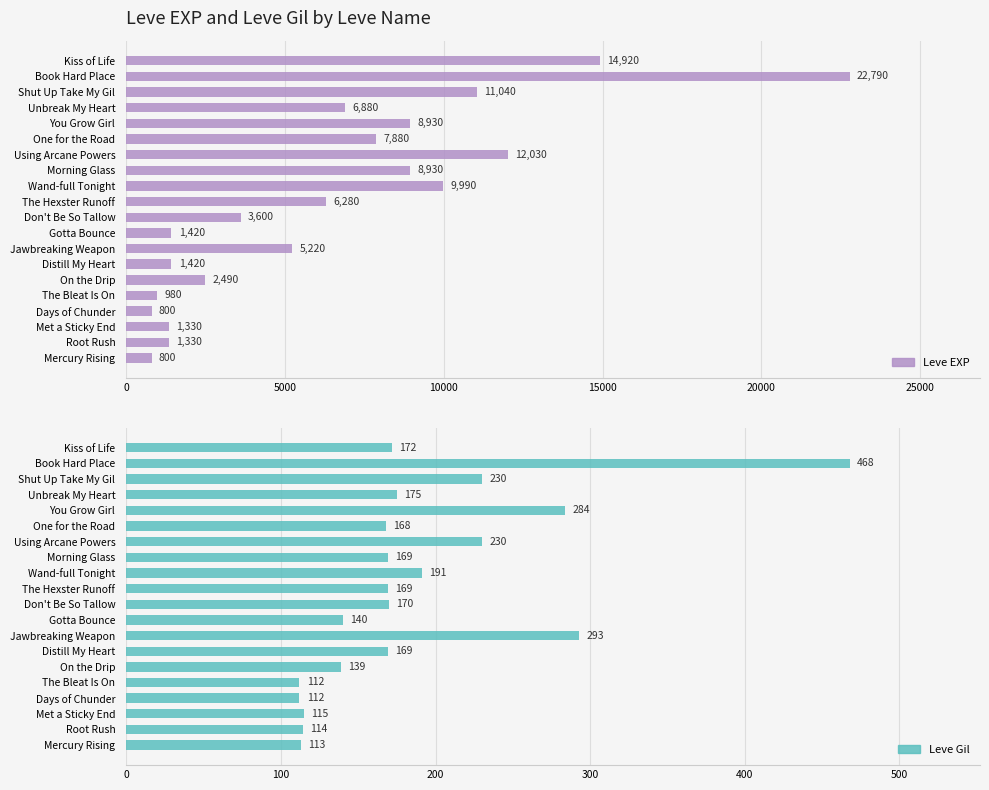

Is the value of Leve EXP at One for the Road greater than the value of Leve Gil at One for the Road?

Yes